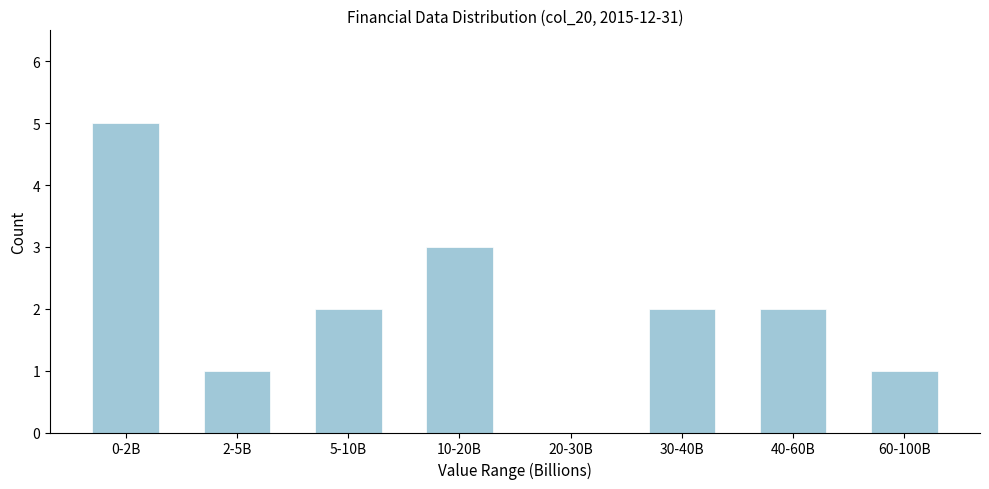

Reading left to right, list all the values displayed in this chart.

0-2B=5	2-5B=1	5-10B=2	10-20B=3	20-30B=0	30-40B=2	40-60B=2	60-100B=1